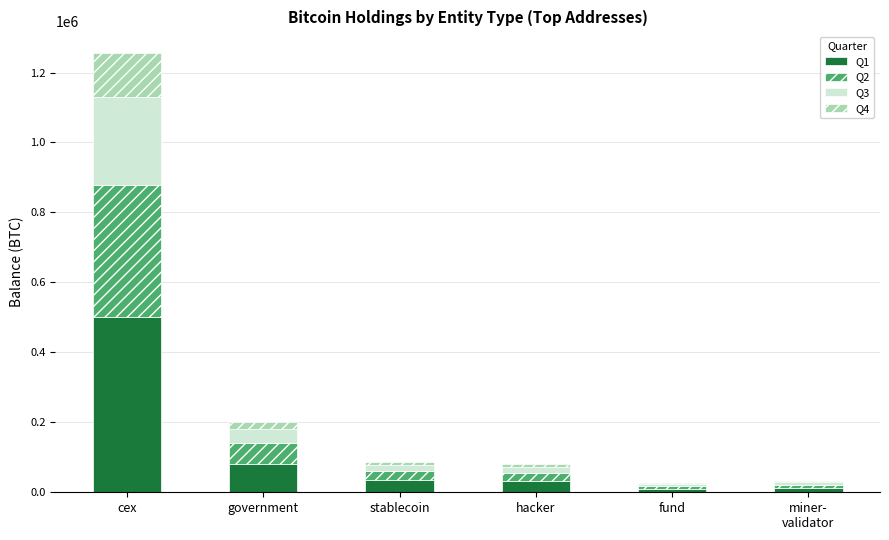

At which category is the sum across all series the highest?

cex